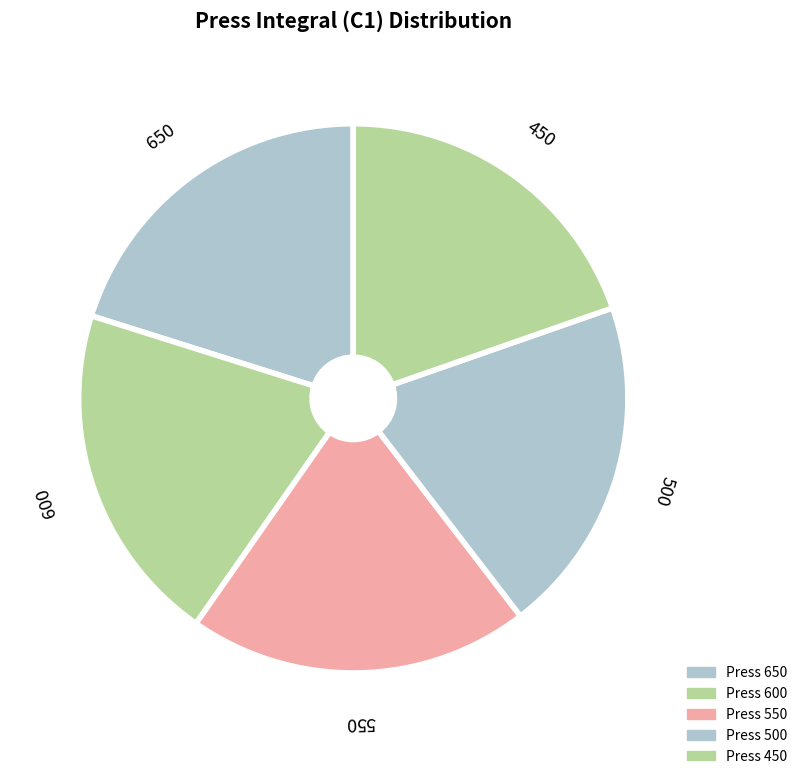

Is there a majority slice in this chart?

No